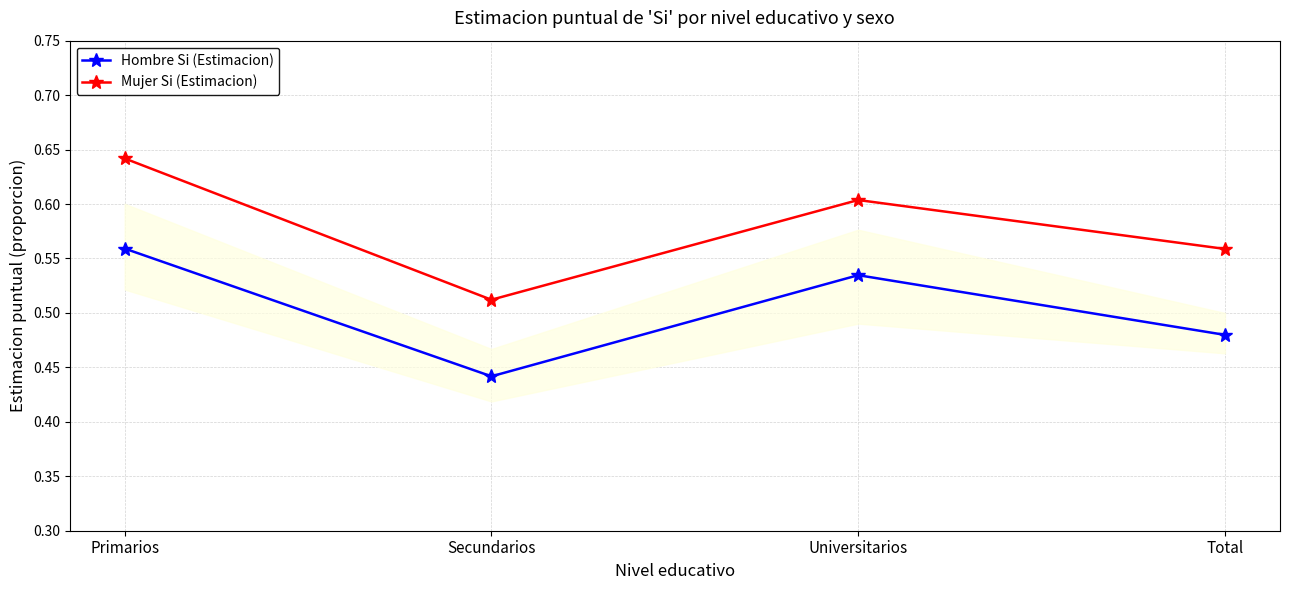

Which category has the highest value in the Mujer Si (Estimacion) series?

Primarios